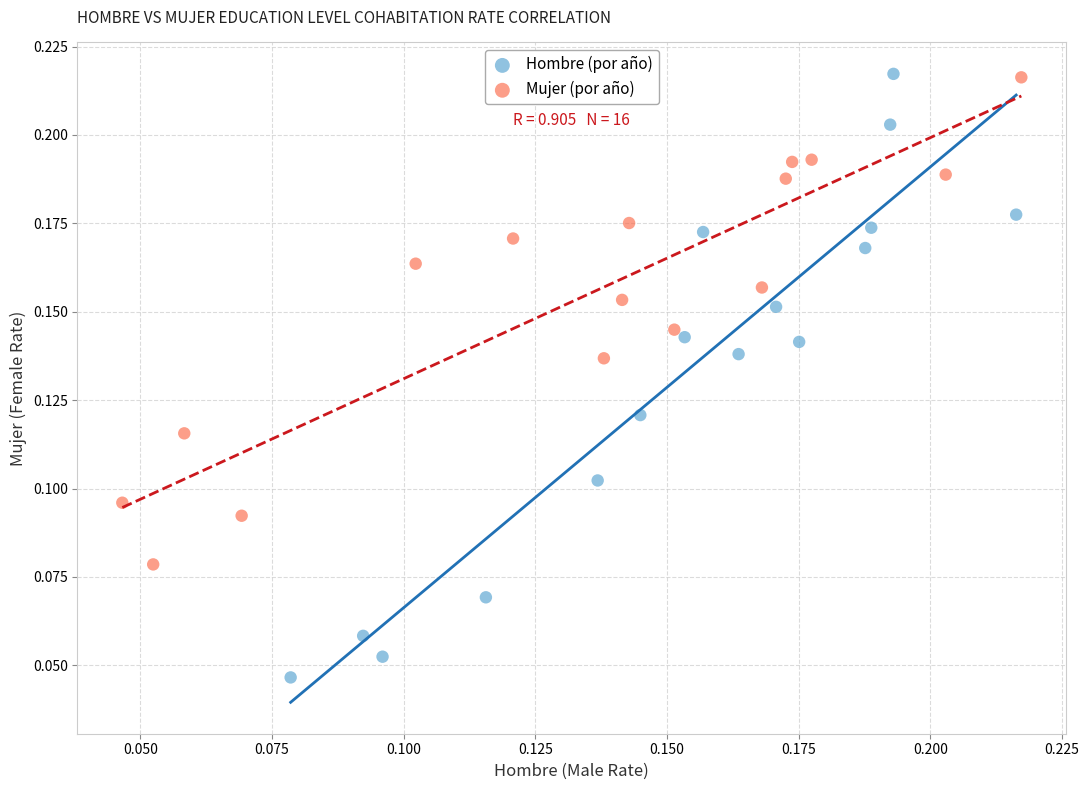

What are all the series names shown in the legend?

Hombre (por año), Mujer (por año)